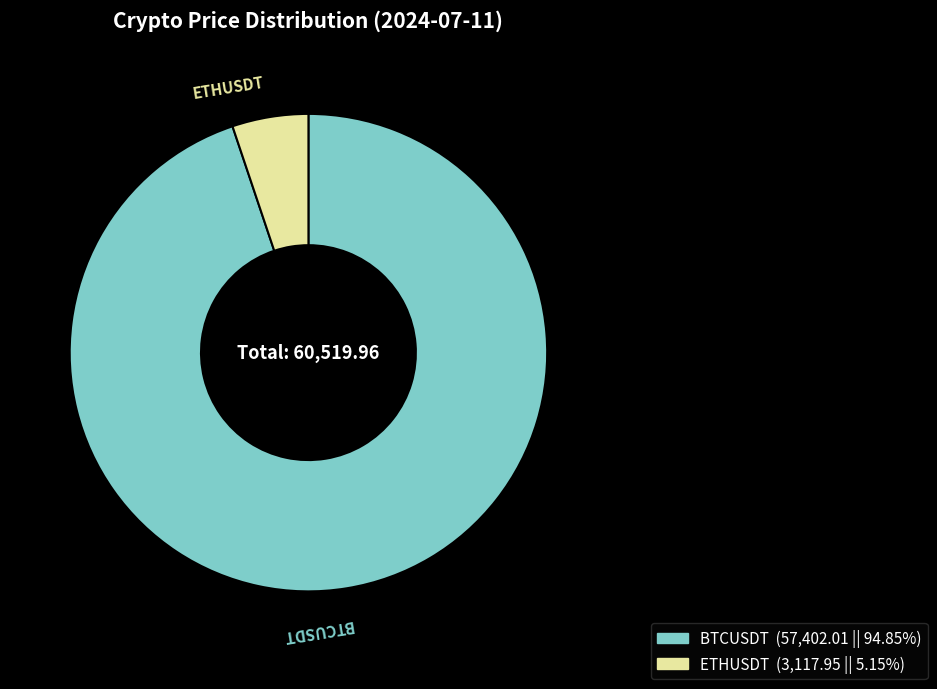

The BTCUSDT slice represents 95% of the pie. True or false?

True